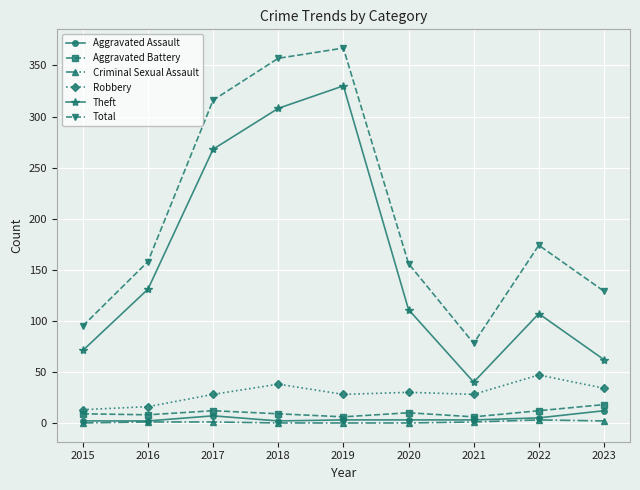

Is it true that Aggravated Battery equals 12 at 2017?

True